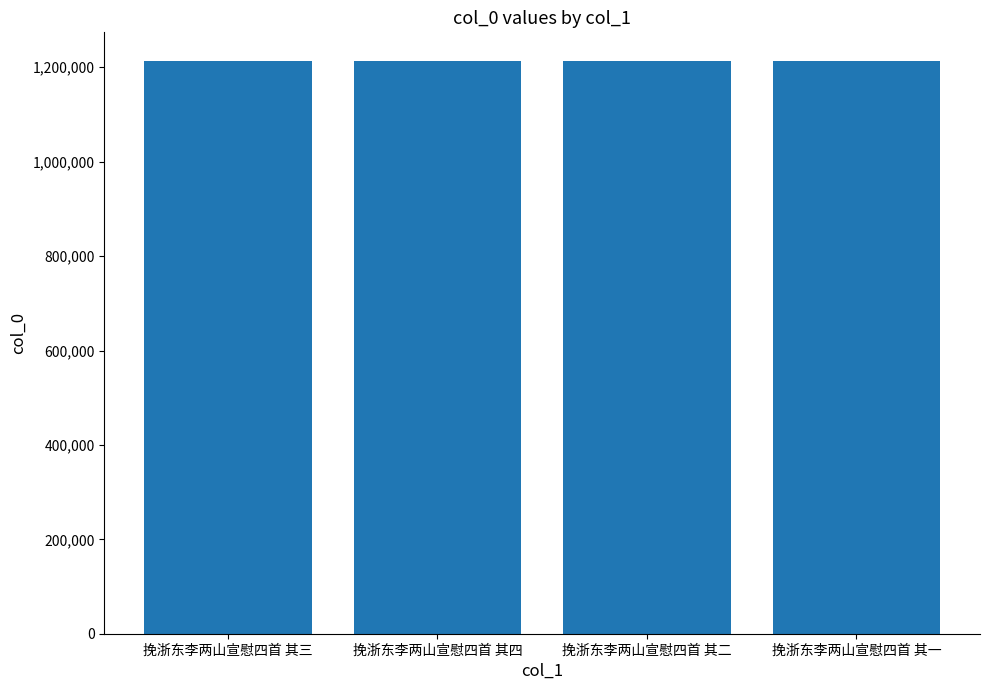

What is the average value?

1213374